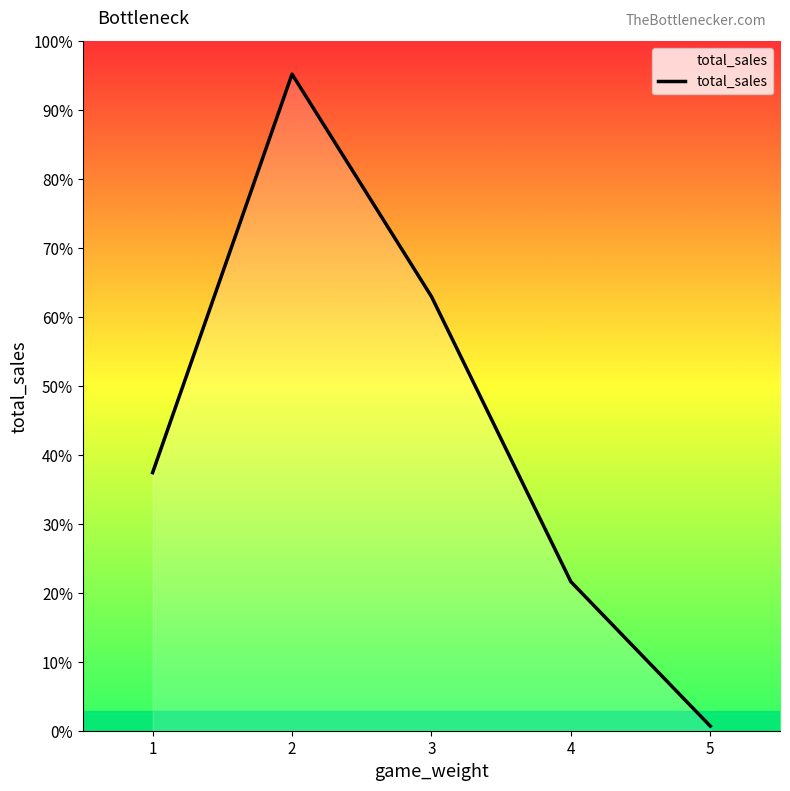

How many points are higher than both their immediate neighbors (excluding endpoints)?

1